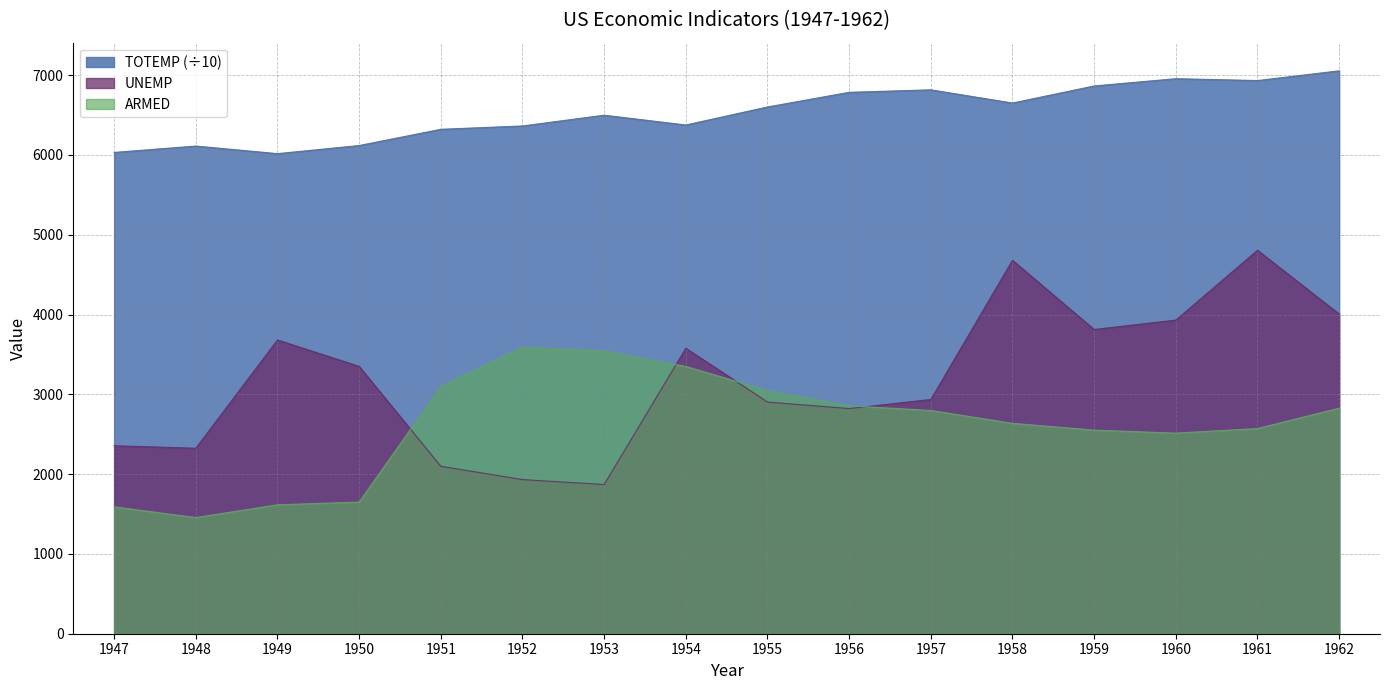

How many values in the UNEMP series are below 3351?

8